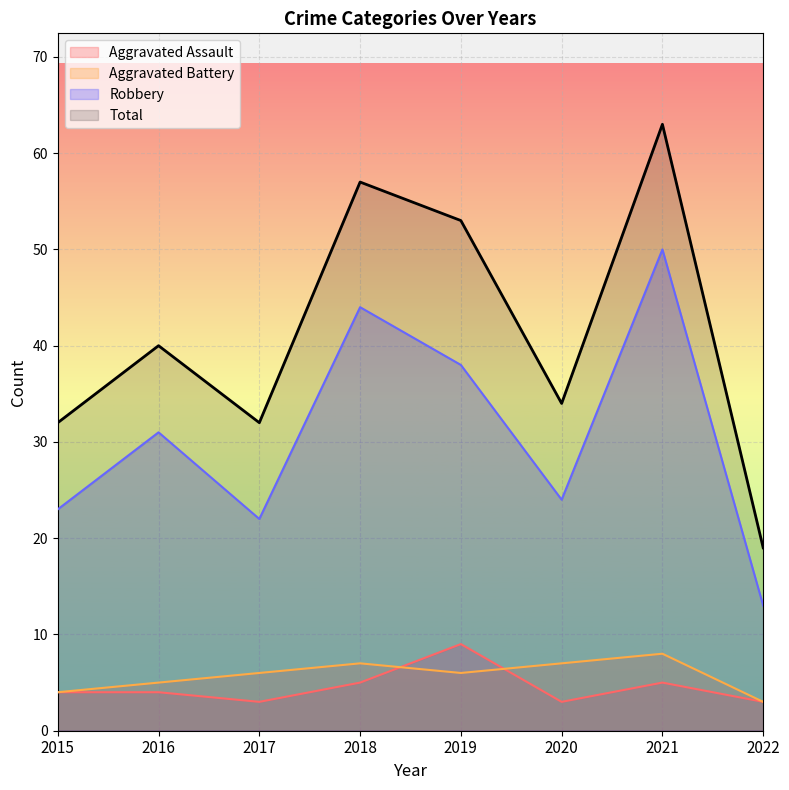

What is the difference between the Robbery values at 2020 and 2022?

11